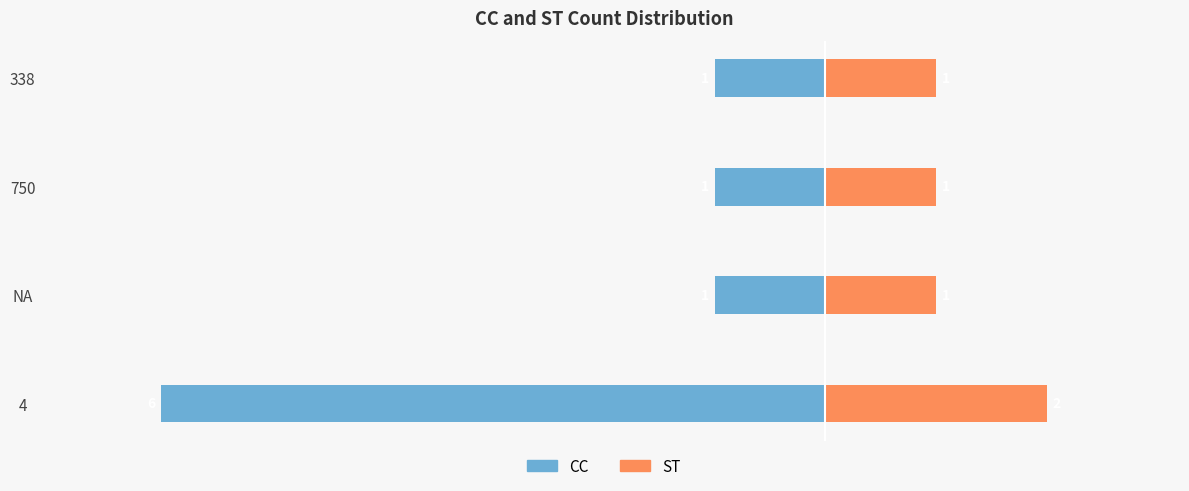

Which series has the widest spread of values?

CC